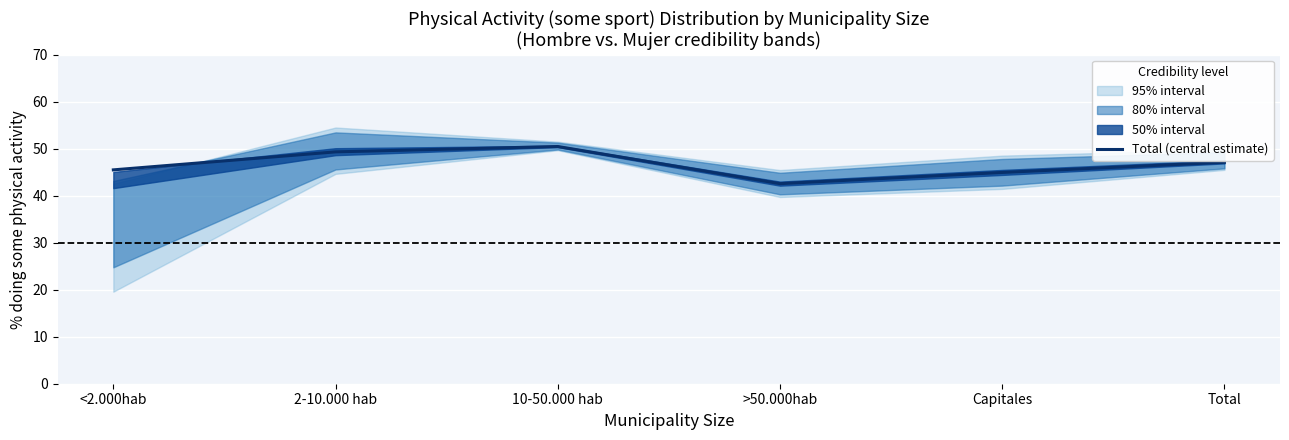

The chart shows a value of 47.1 at Total. True or false?

True